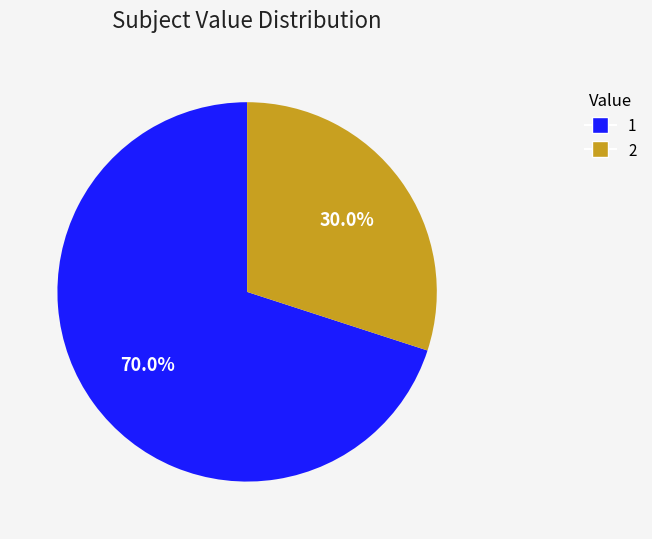

Combined, what portion of the pie is 1 and 2?

100.0%